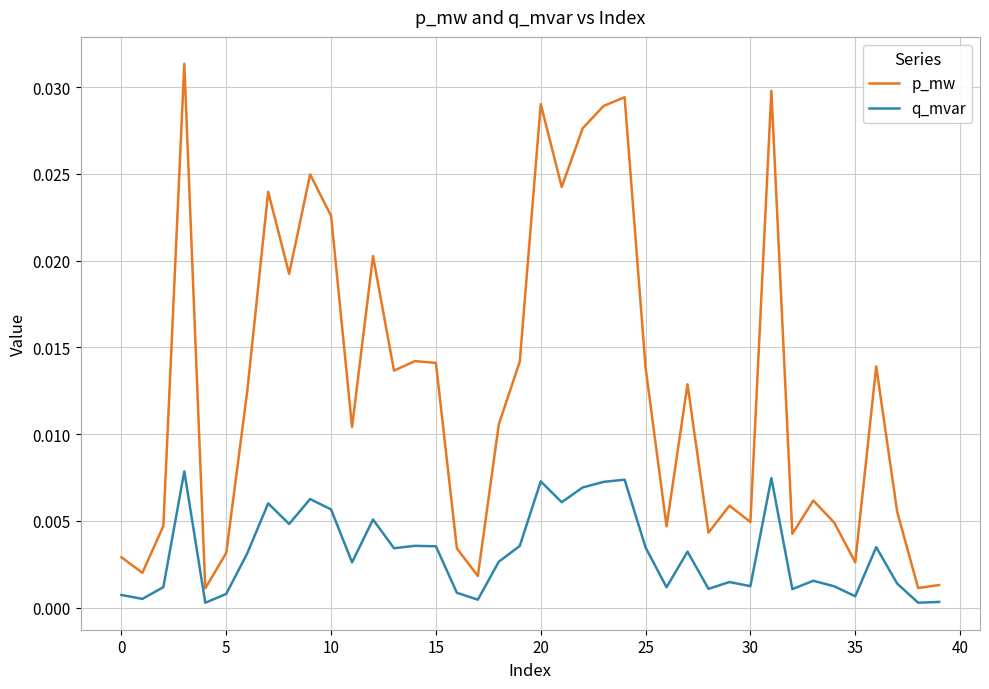

True or false: q_mvar and p_mw intersect in this chart.

False